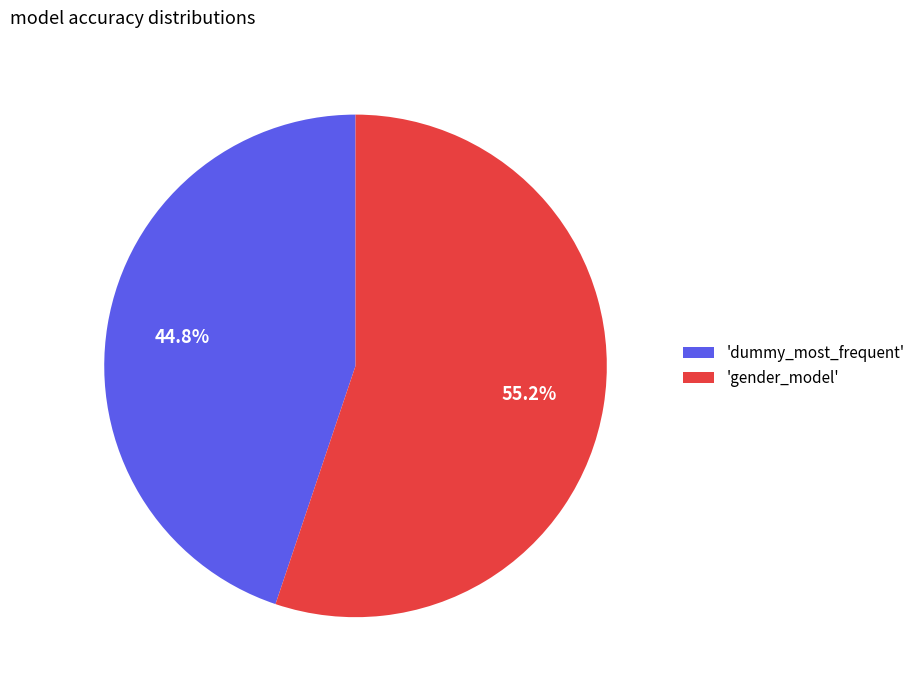

Is there a majority slice in this chart?

Yes